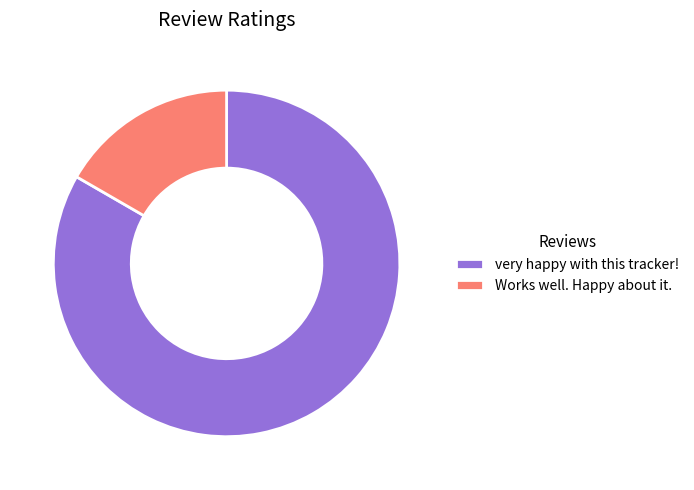

Which has a higher value, Works well. Happy about it. or very happy with this tracker!?

very happy with this tracker!